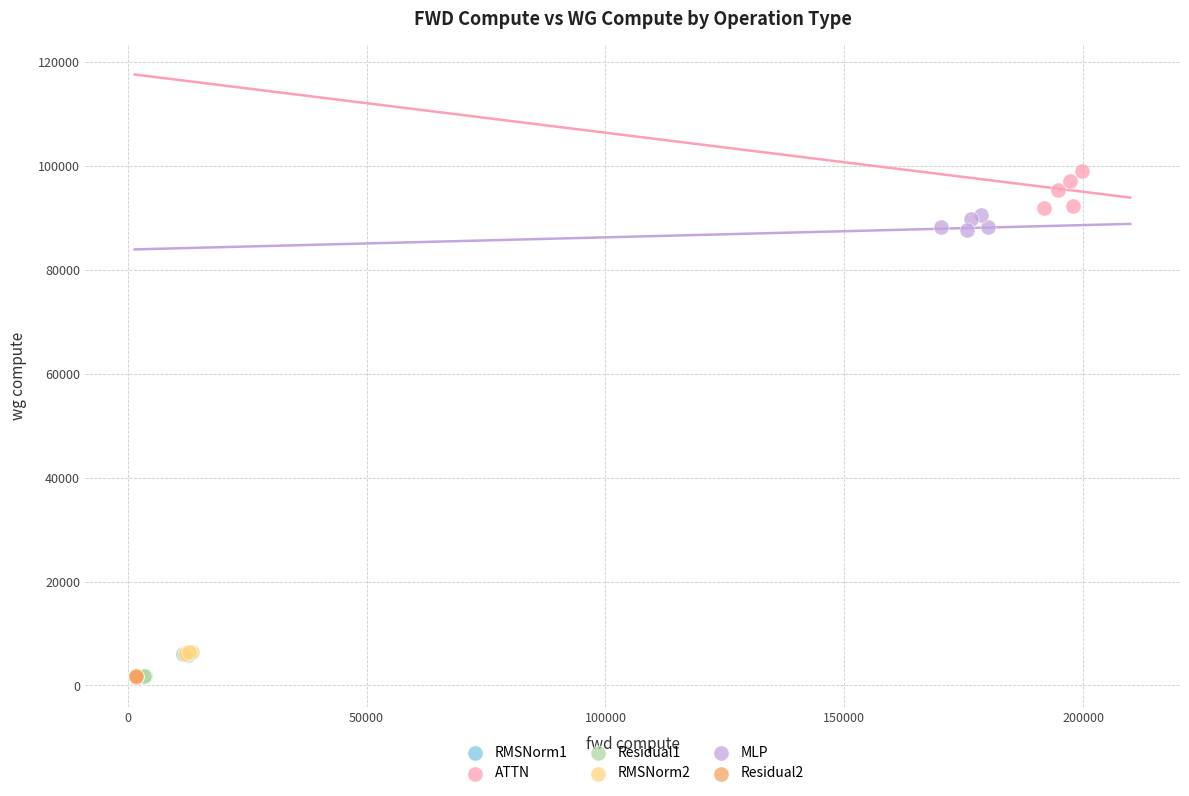

Which series contains the highest Y value?

ATTN